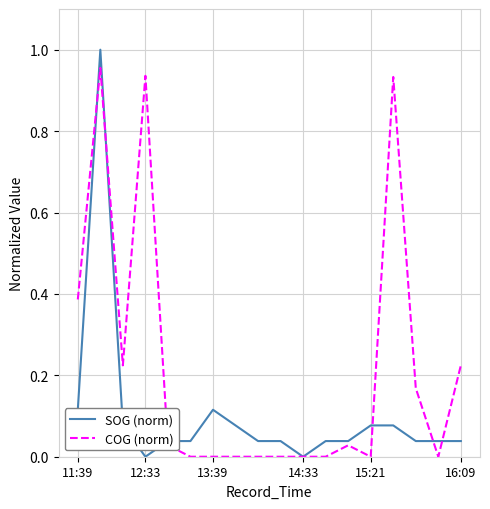

Which series has the largest total across all categories?

COG (norm)